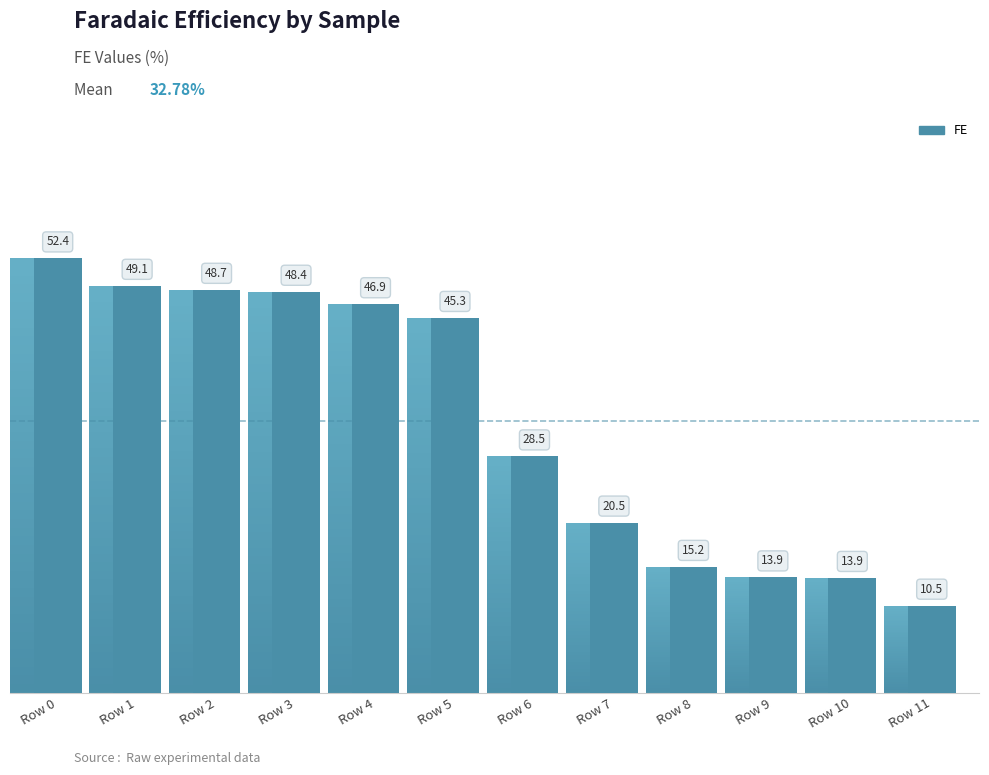

What is the difference between the values at Row 4 and Row 1?

2.2